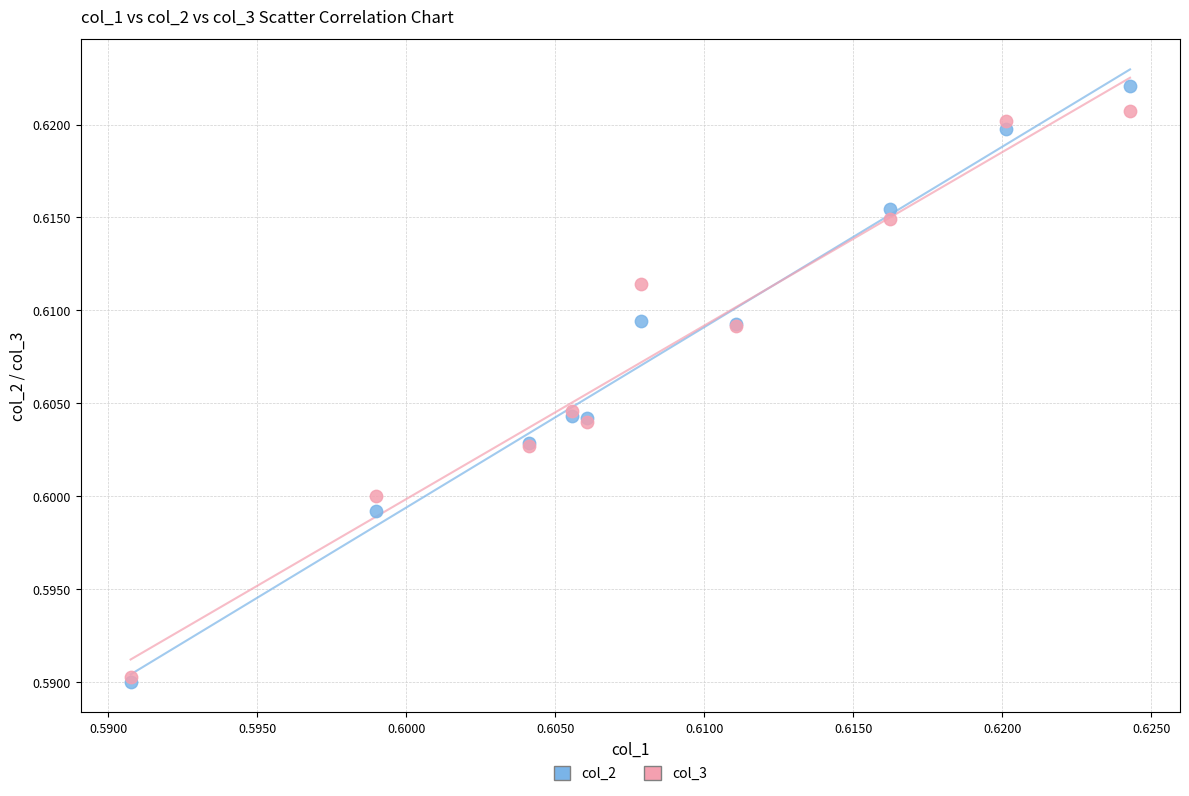

Which series has the widest spread of Y values?

col_2